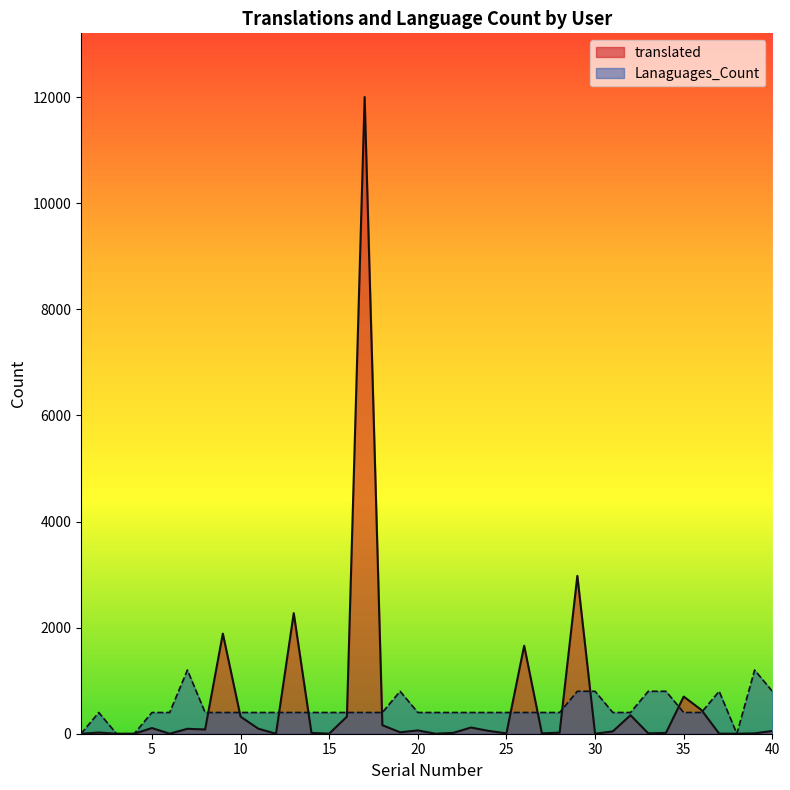

True or false: translated and Lanaguages_Count cross at least once.

True